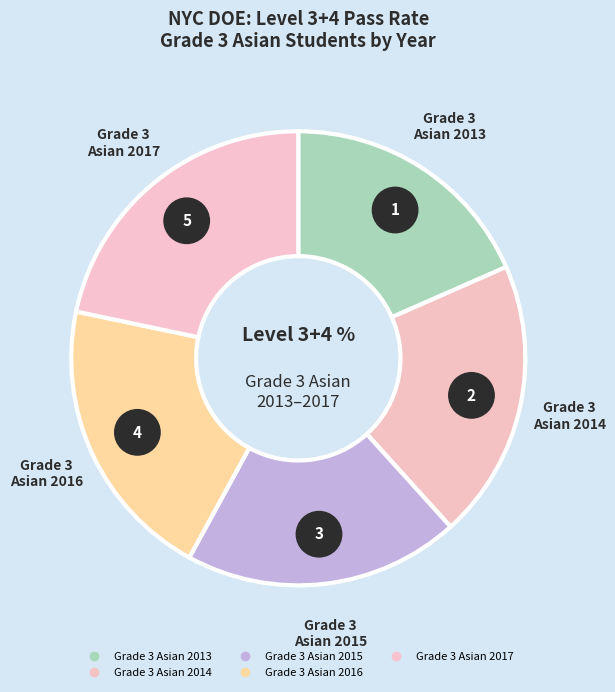

What is the change in value from Grade 3 Asian 2014 to Grade 3 Asian 2016?

+1.5